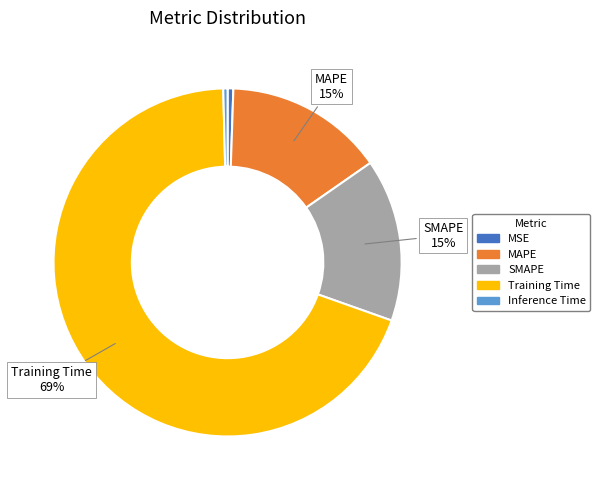

How many segments does this pie chart have?

5